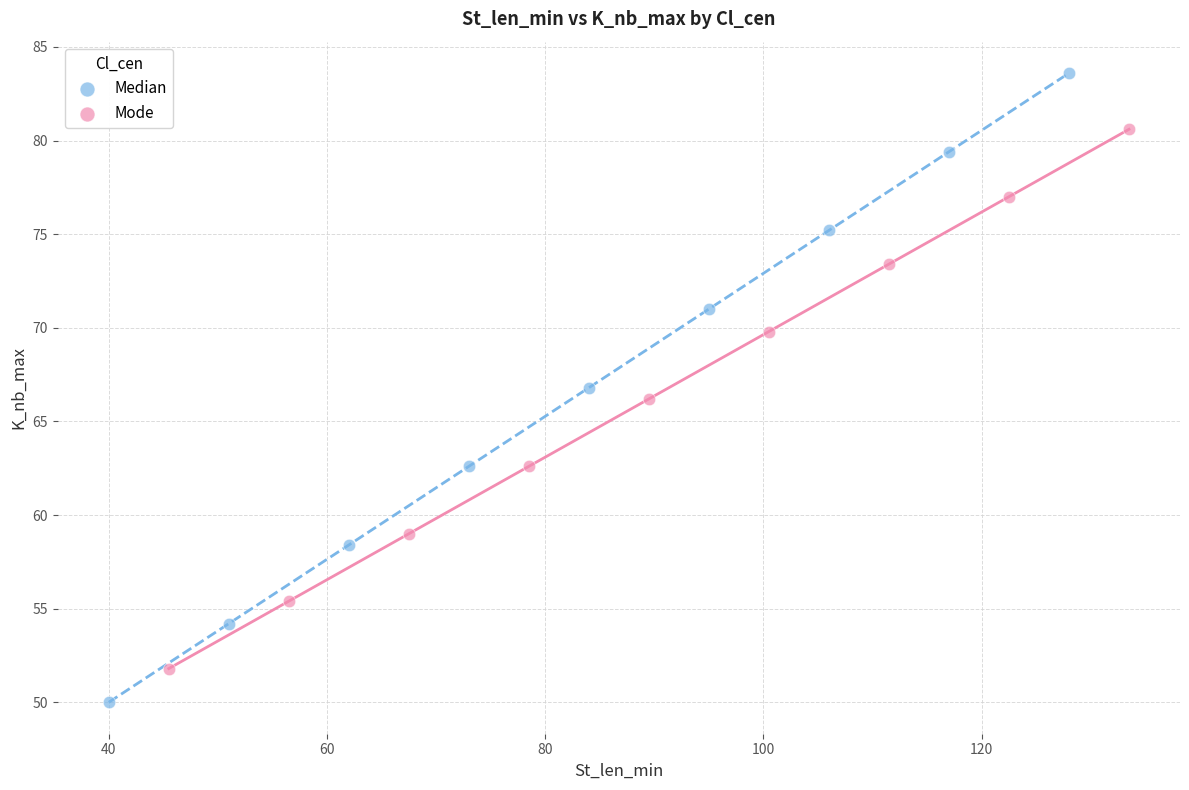

Which series contains the highest Y value?

Median